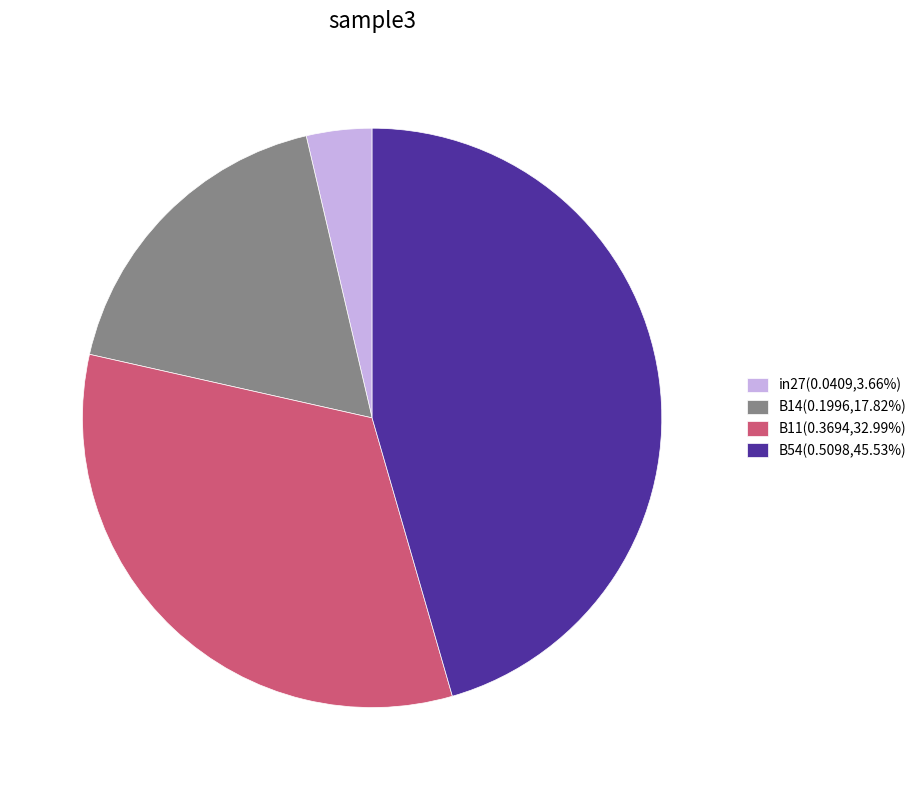

Combined, do B54(0.5098,45.53%) and in27(0.0409,3.66%) account for over 50%?

No